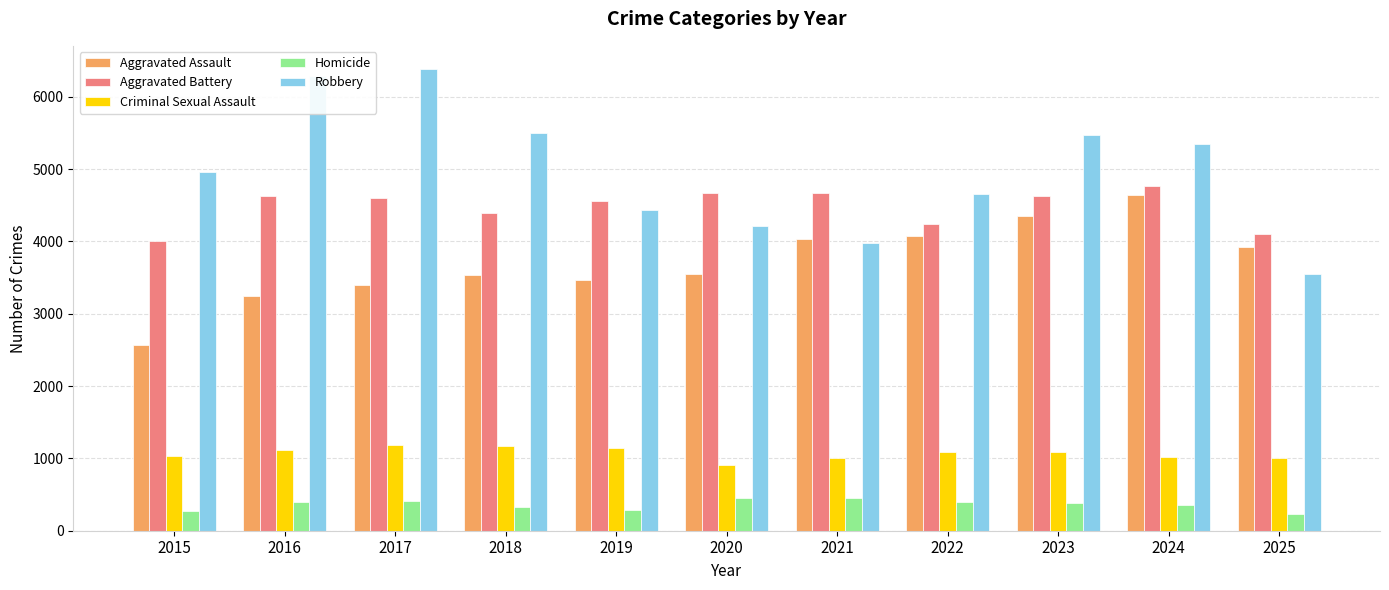

Rank the series by their maximum value, from highest to lowest.

Robbery, Aggravated Battery, Aggravated Assault, Criminal Sexual Assault, Homicide